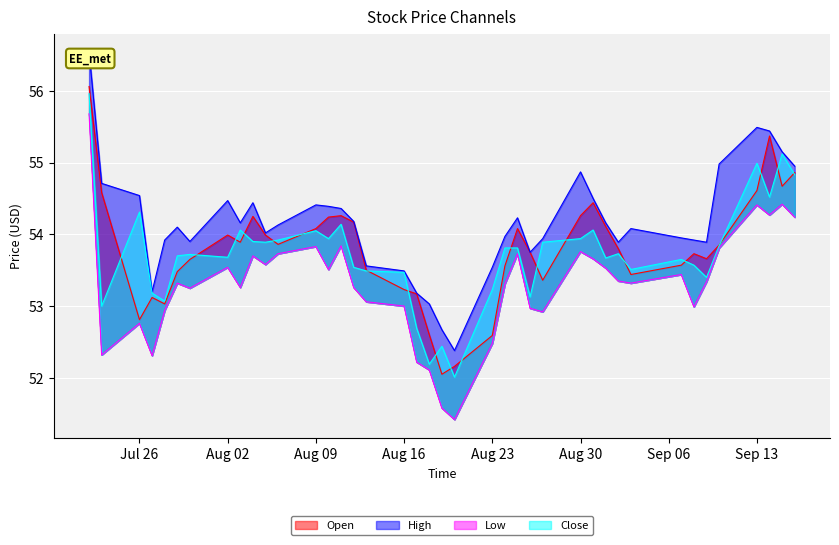

What is the total value across all series at 2021-08-31?

216.7